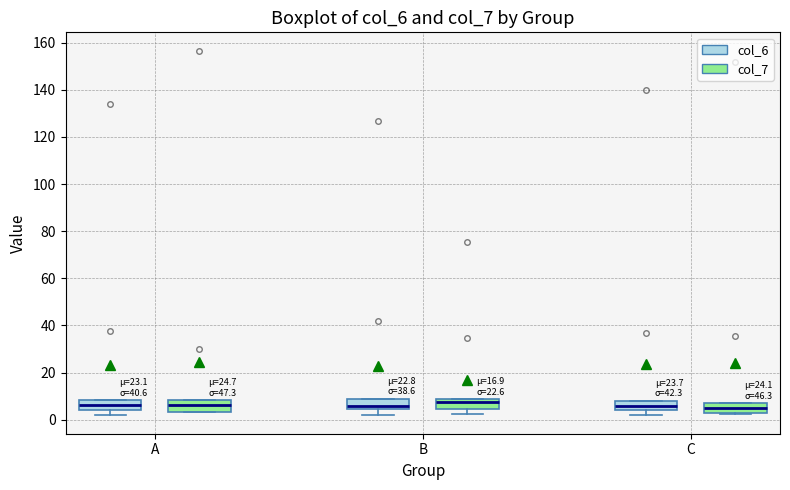

Reading left to right, read every box against the y-axis: the position of its median line, the range the box covers, and the ends of its whiskers. The values are not printed on the chart, so give them approximately, as read against the axis.

A (col_6): median 6, box 4 to 8, whiskers 2 to 8
A (col_7): median 6, box 4 to 8, whiskers 4 to 8
B (col_6): median 6, box 4 to 8, whiskers 2 to 8
B (col_7): median 8 (just below the box's upper edge), box 4 to 8, whiskers 2 to 8
C (col_6): median 6, box 4 to 8, whiskers 2 to 8
C (col_7): median 6, box 2 to 8, whiskers 2 (just below the box's lower edge) to 8